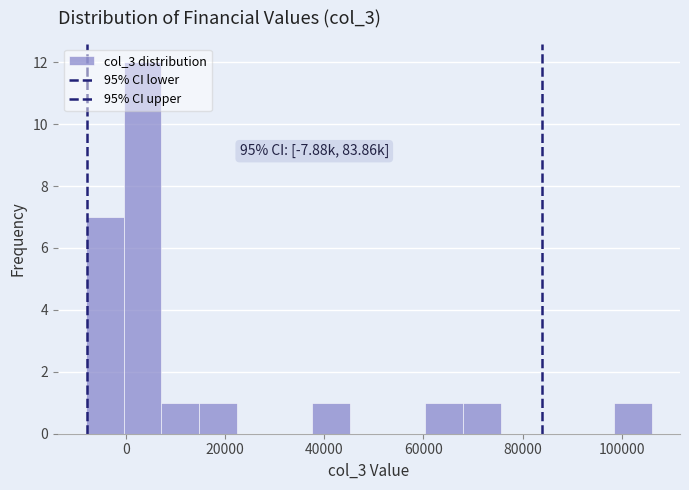

Read against the x-axis, roughly where is the centre of the tallest bar?

4000